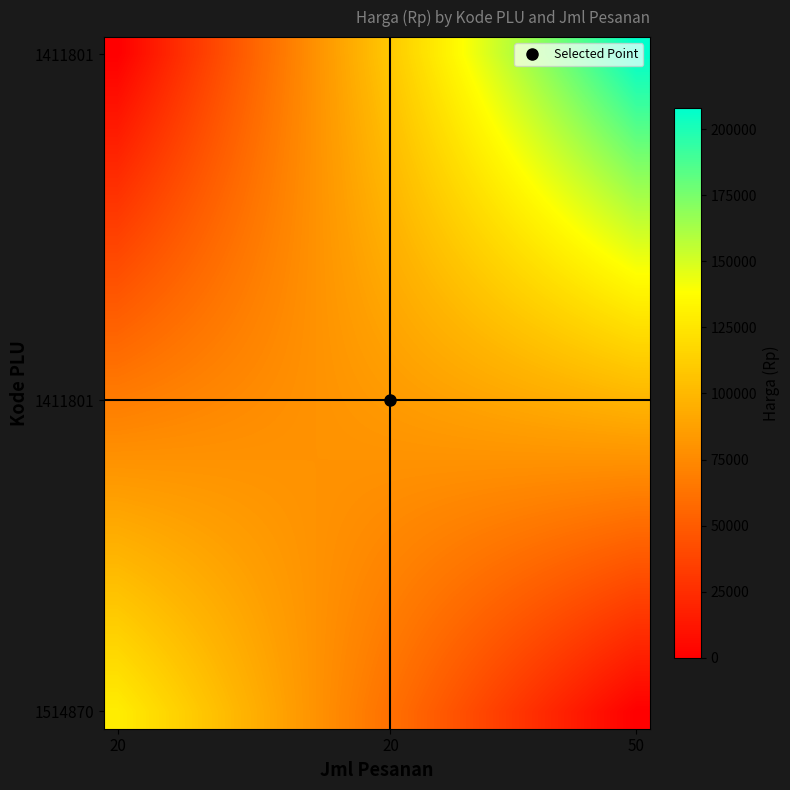

Which label corresponds to the smallest value in the chart?

20